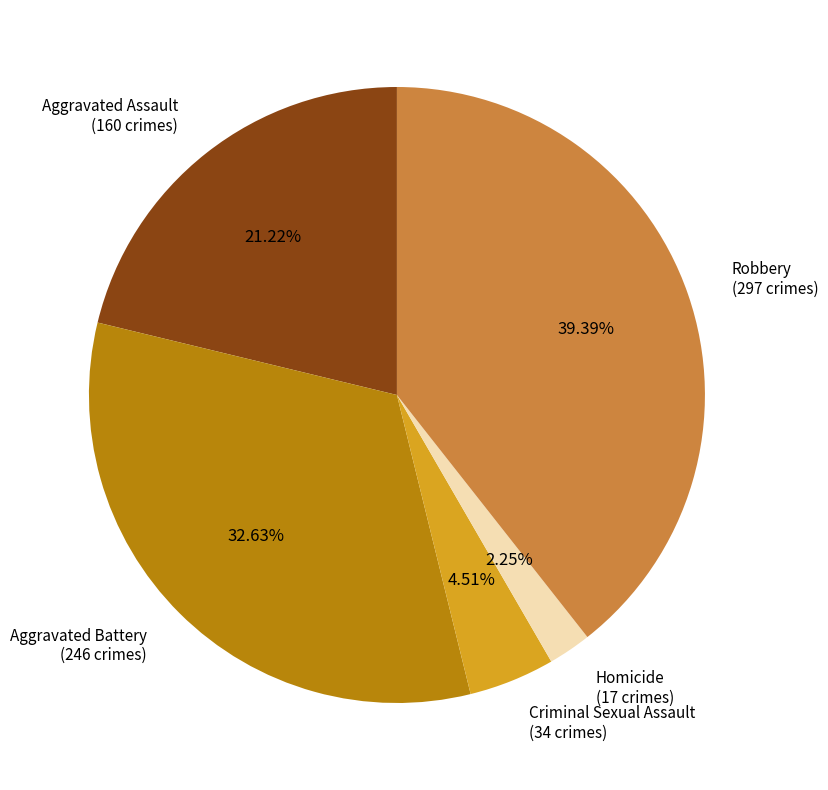

Does any single category account for the majority?

No